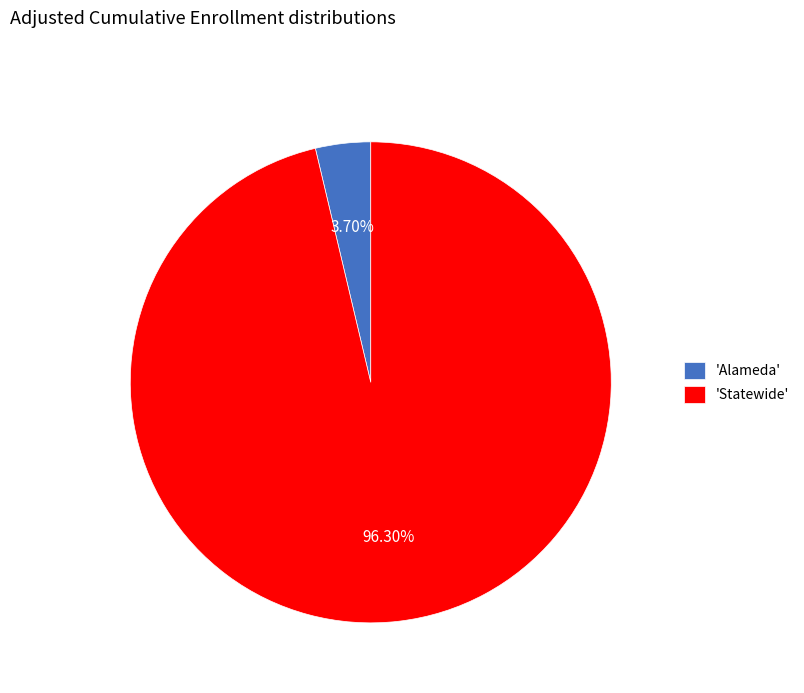

Combined, do 'Alameda' and 'Statewide' account for over 50%?

Yes